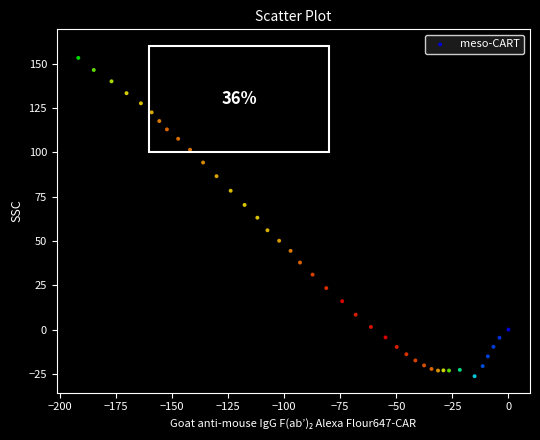

What is the range of Y values (max minus min)?

179.5